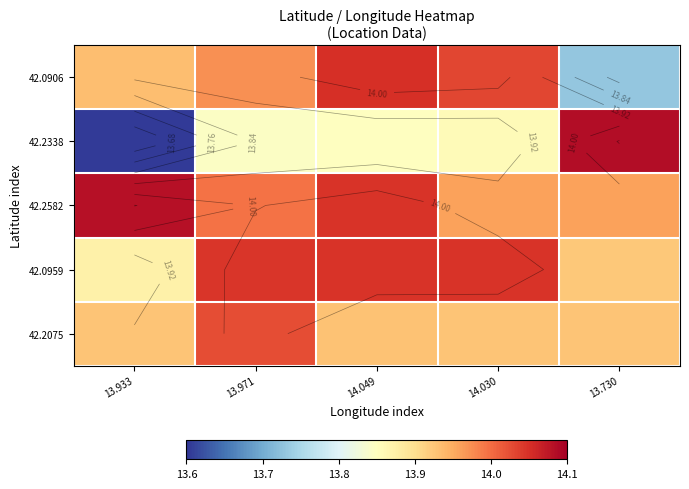

Which category has the lowest value across all series?

13.933